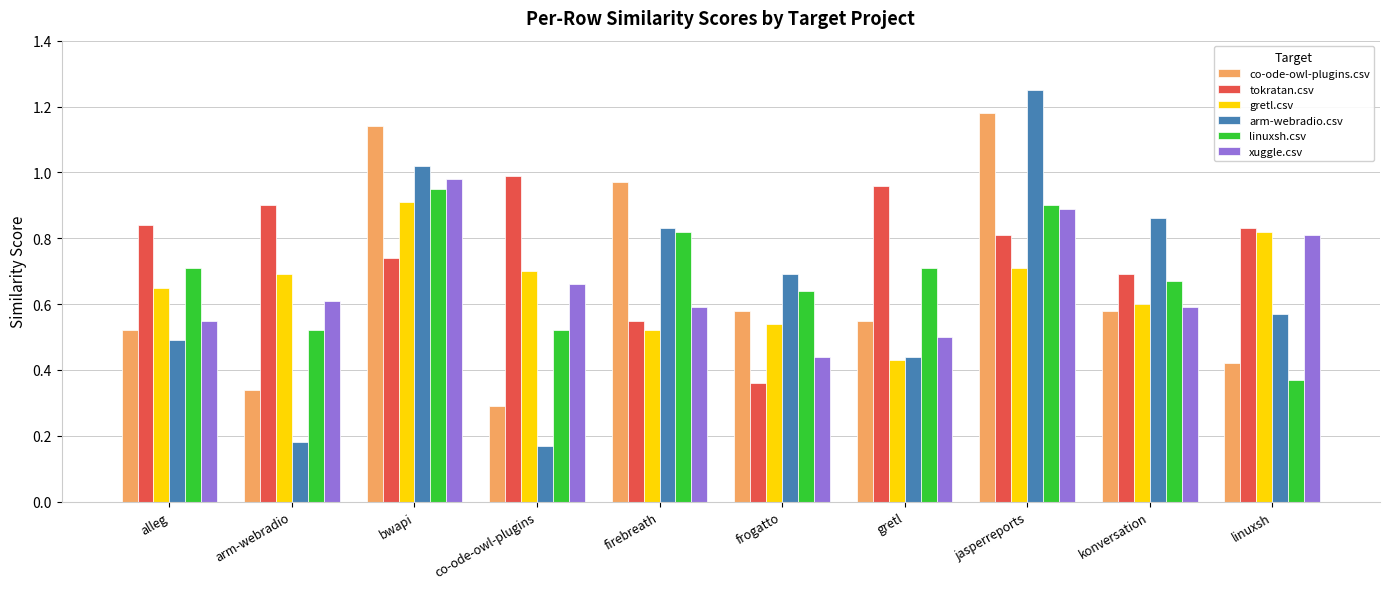

Which series has the largest range (max minus min)?

arm-webradio.csv